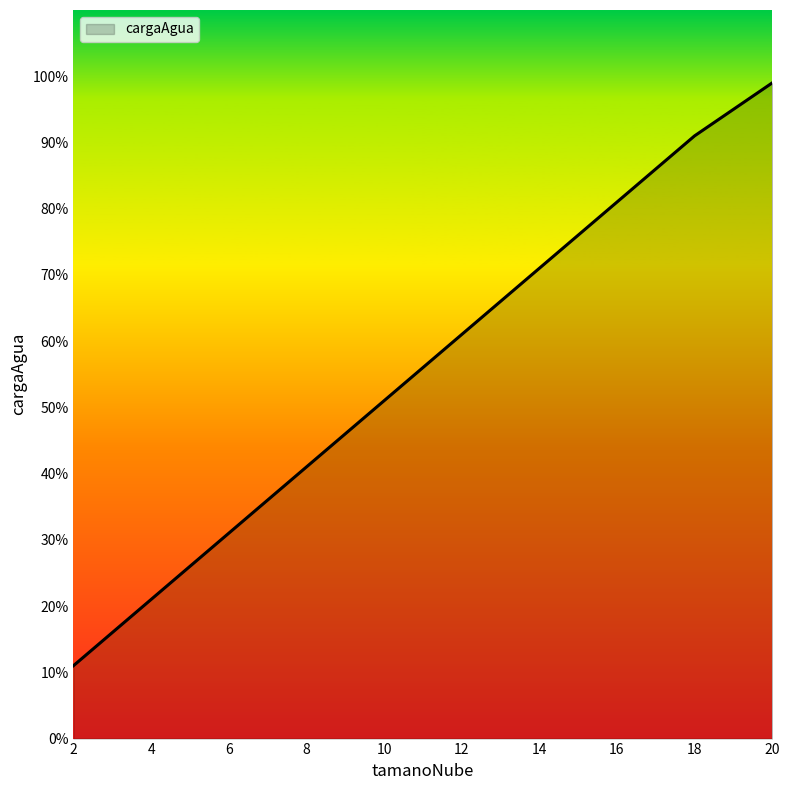

The value at 6 is 48. True or false?

False